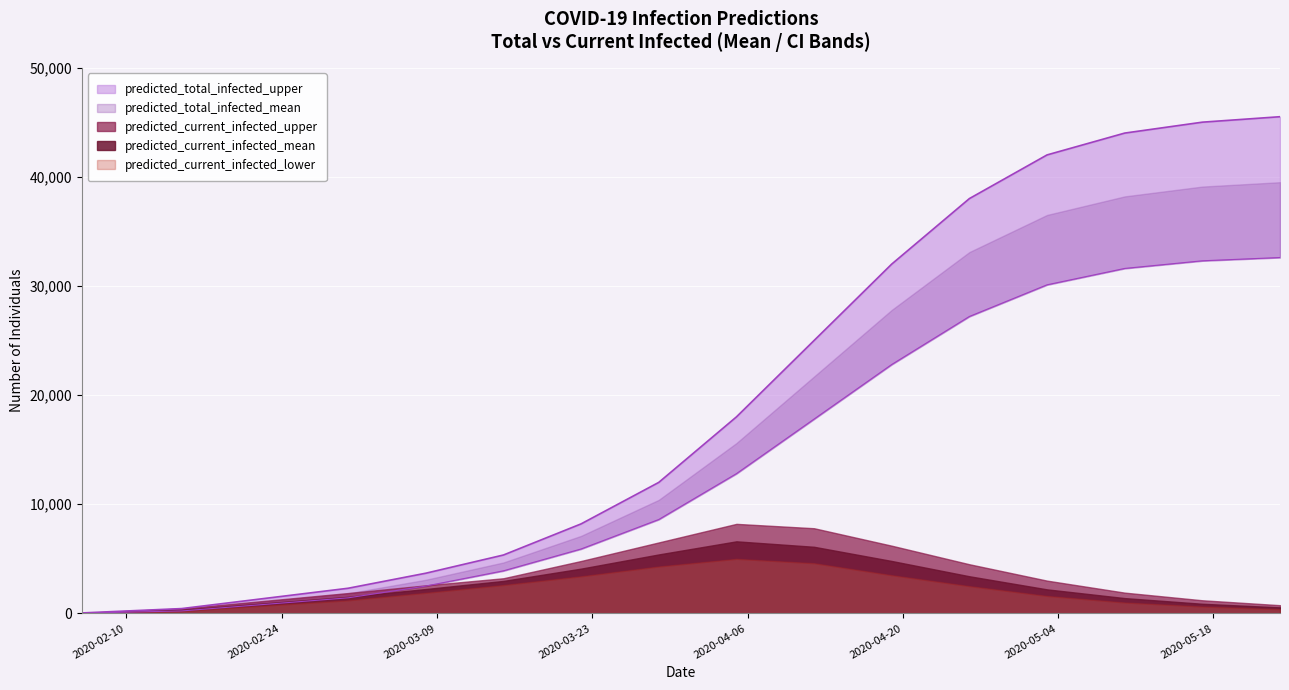

Which category has the highest value in the predicted_total_infected_upper series?

2020-05-24